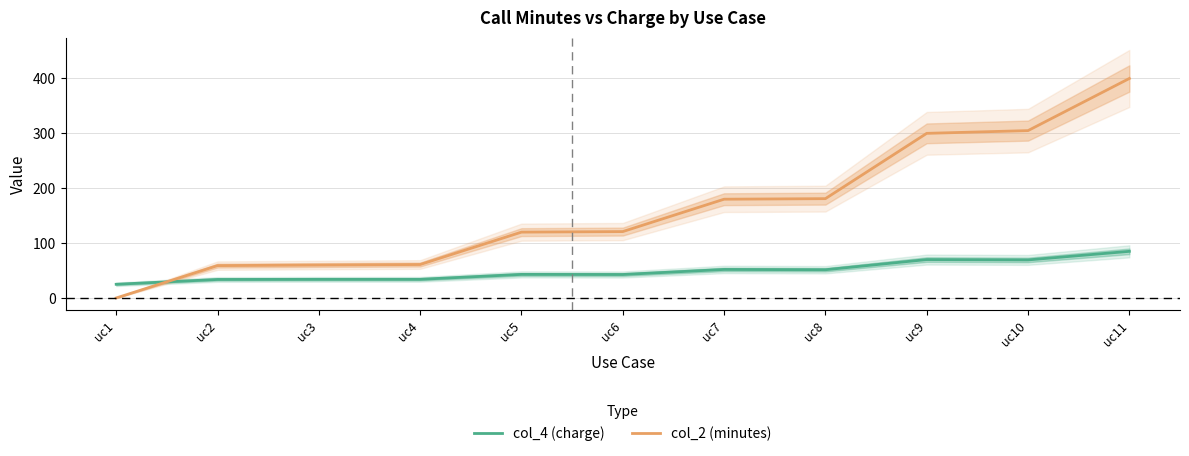

What is the value of the col_4 (charge) point at the 7th from the left?

52.0